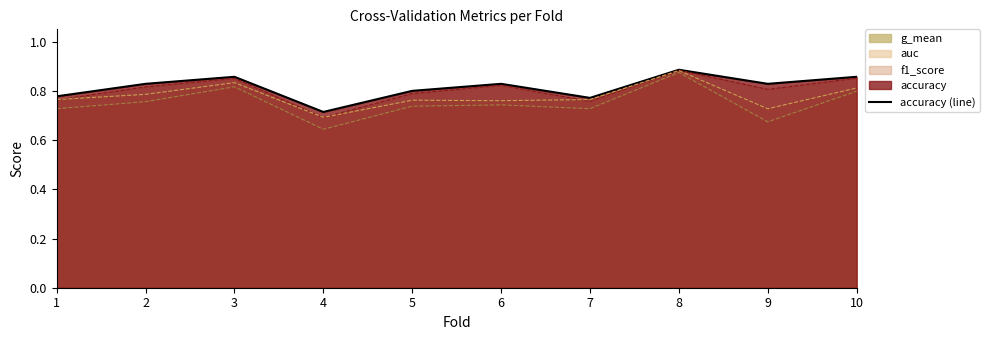

What is the sum of all values?

8.1